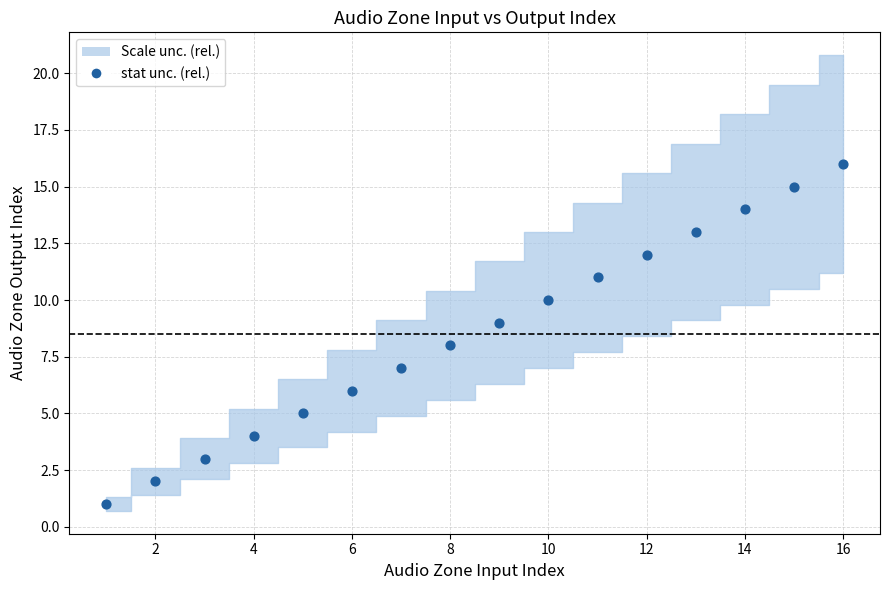

What is the range of Y values (max minus min)?

15